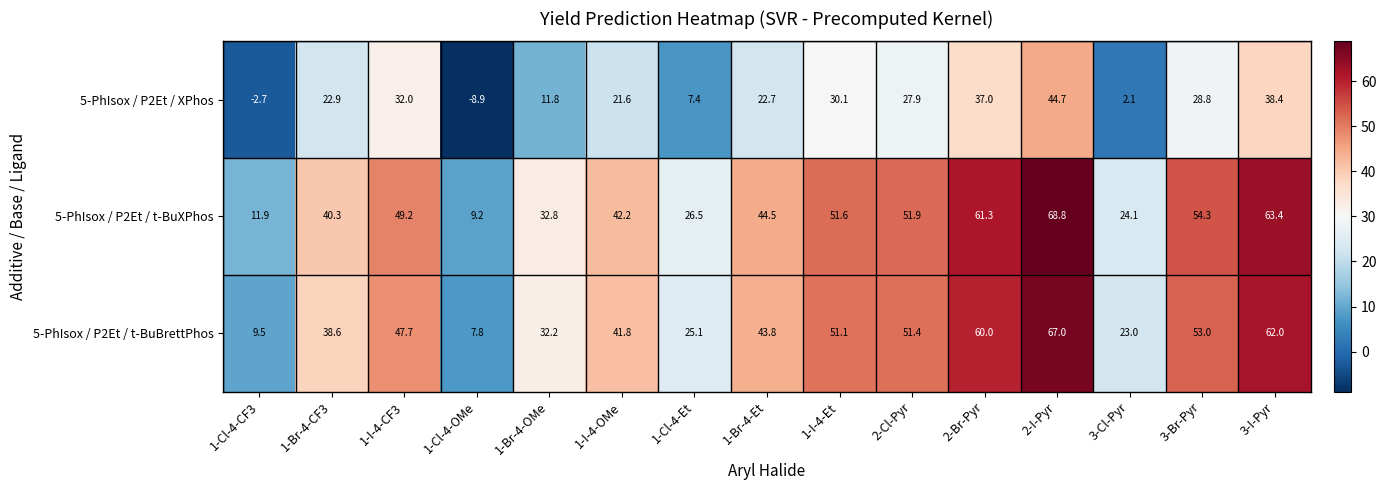

How many distinct data groups are displayed?

3